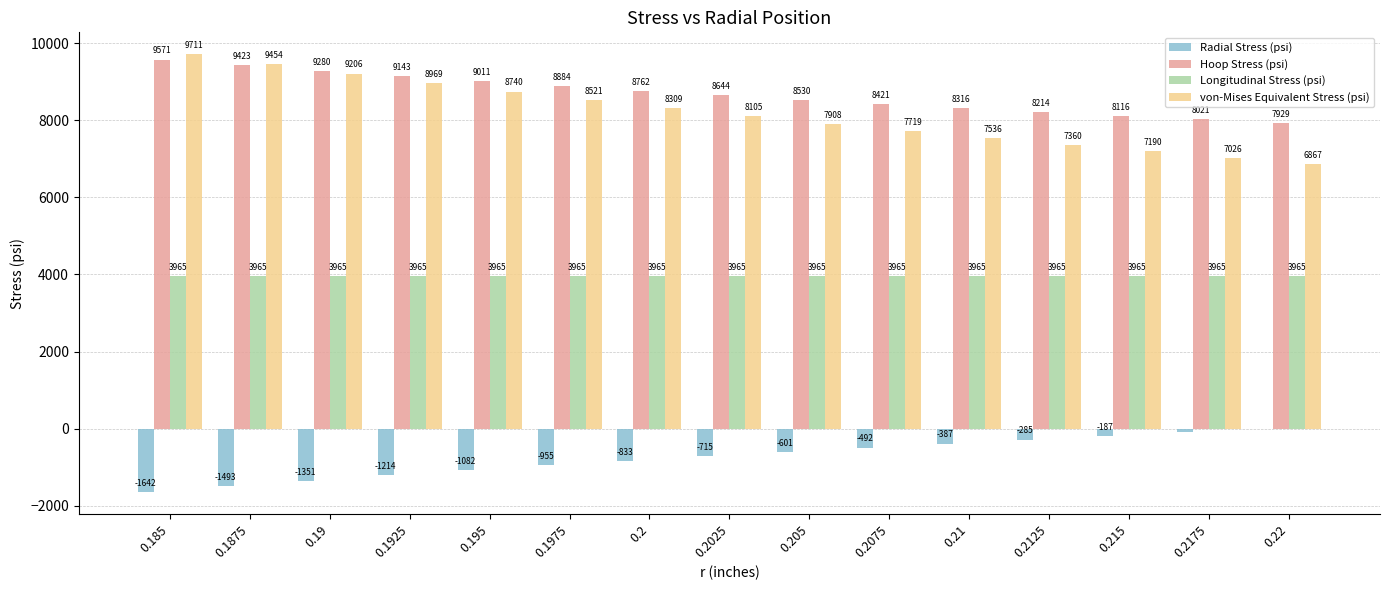

What is the greatest value displayed?

9710.8